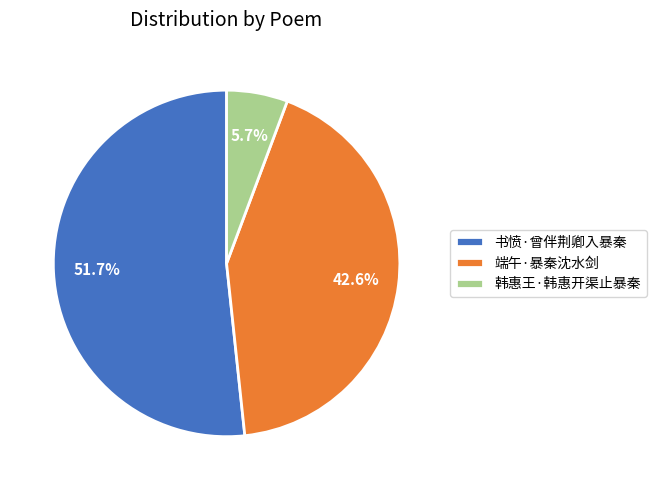

To the nearest percent, what is the difference between the 书愤·曾伴荆卿入暴秦 and 韩惠王·韩惠开渠止暴秦 slice percentages?

46%